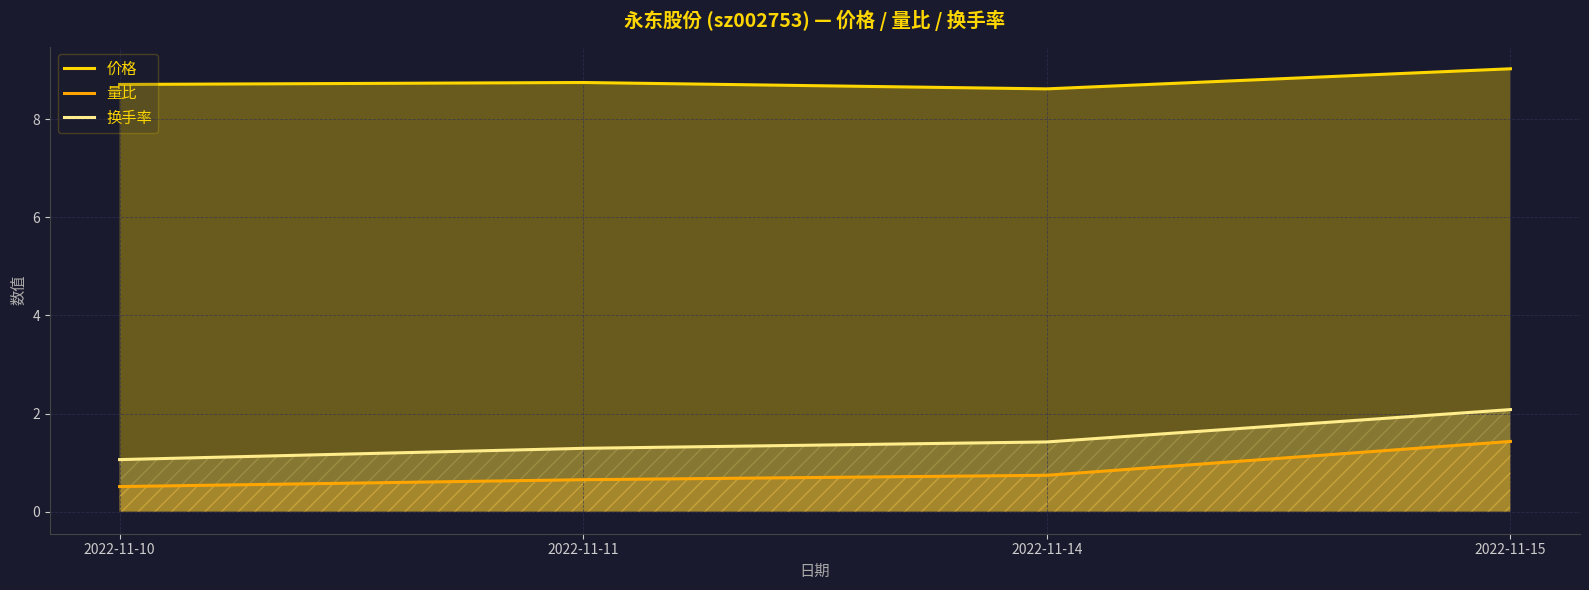

At which category is the sum across all series the highest?

2022-11-15